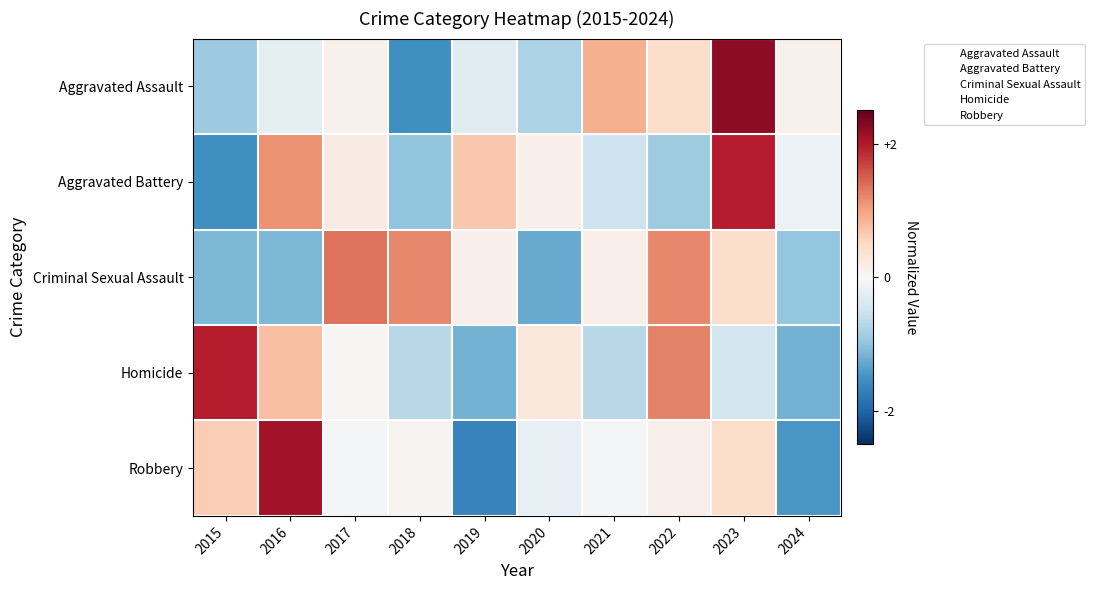

Between 2018 and 2019, which series saw the biggest shift?

Robbery